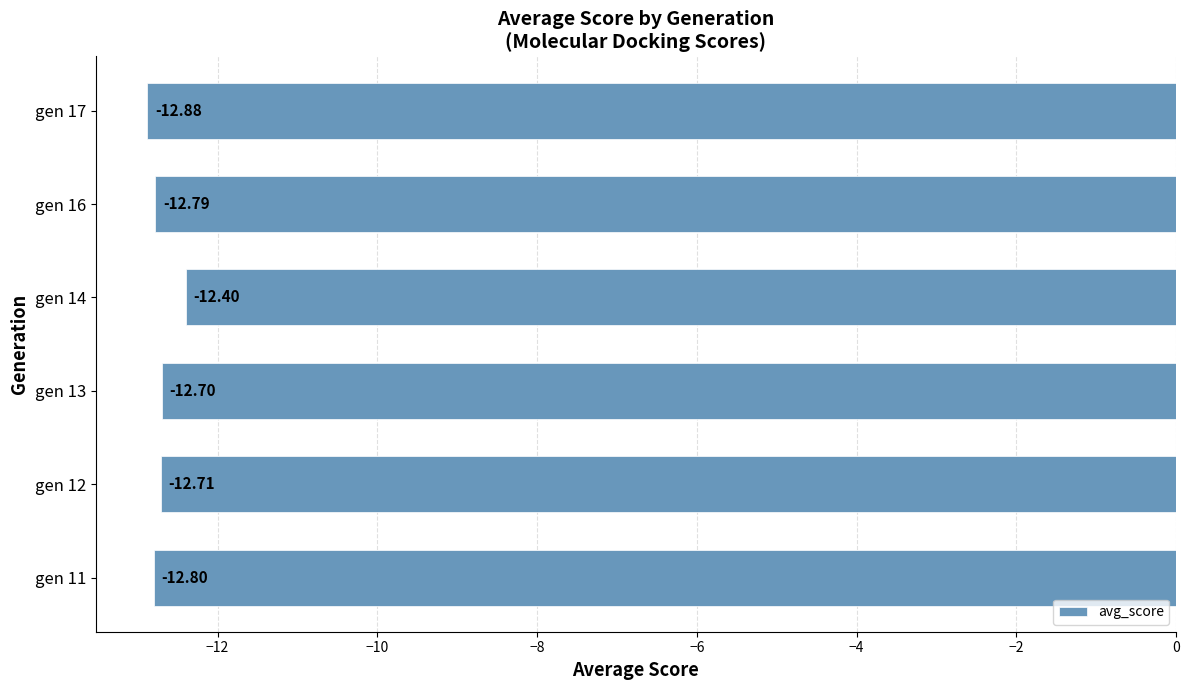

List the labels in order of value, smallest first.

gen 17, gen 11, gen 16, gen 12, gen 13, gen 14